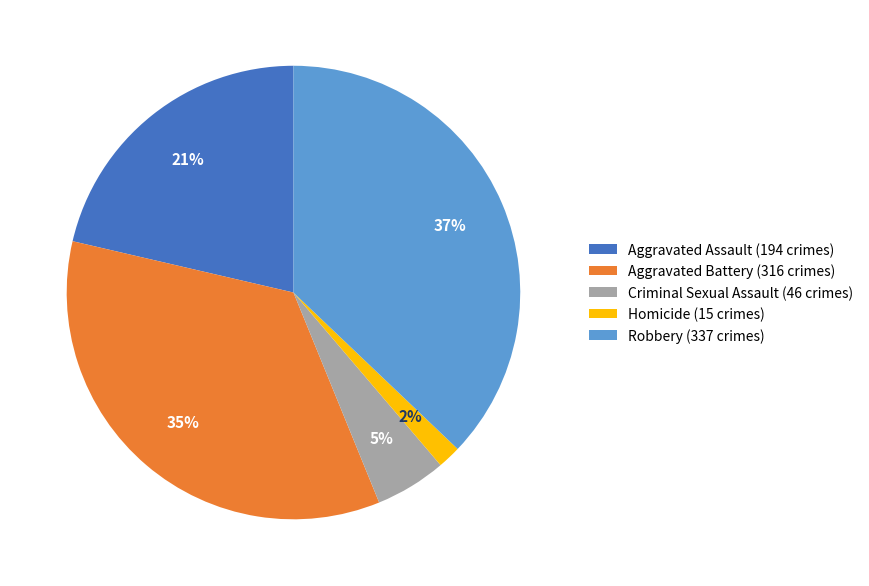

How many segments does this pie chart have?

5